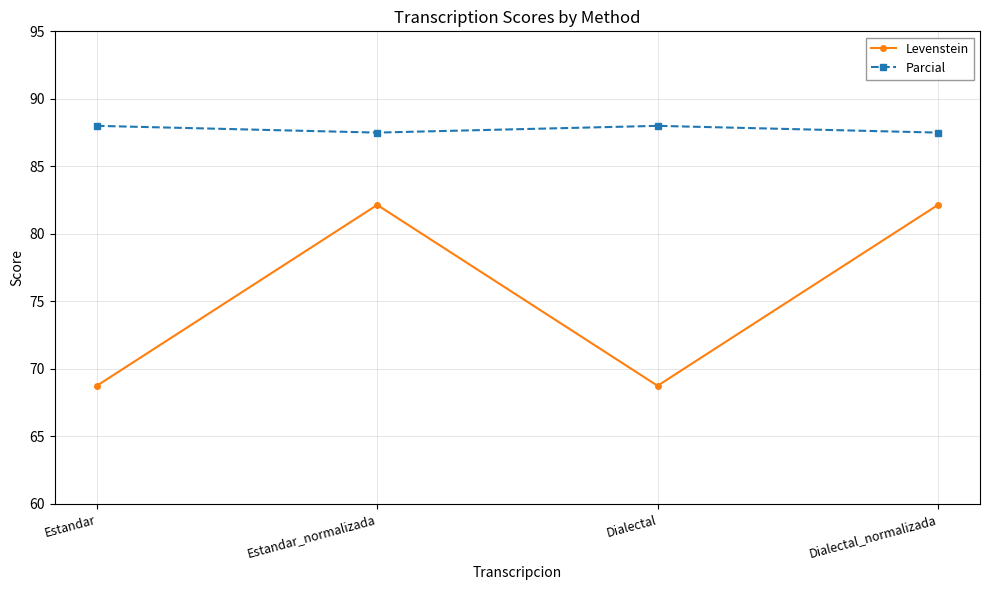

Reading right to left, transcribe all the data shown in this chart.

Levenstein: 82.1	68.8	82.1	68.8
Parcial: 87.5	88.0	87.5	88.0